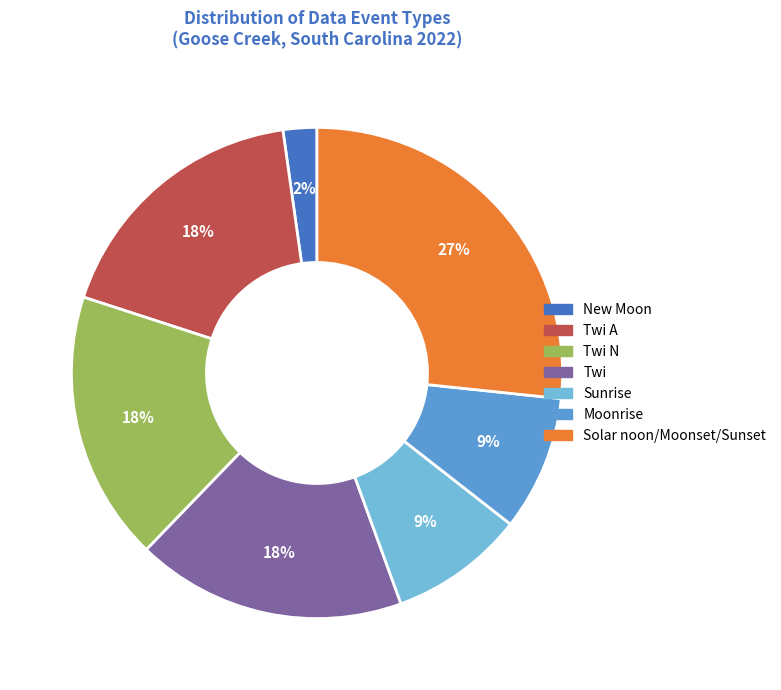

Does any single category account for the majority?

No